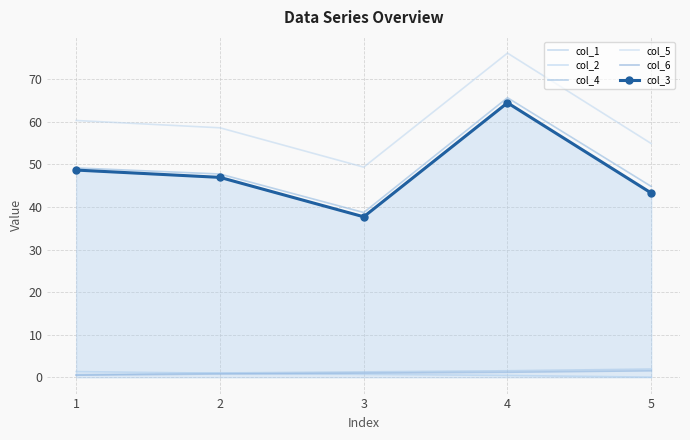

How many lines are shown in the chart?

6